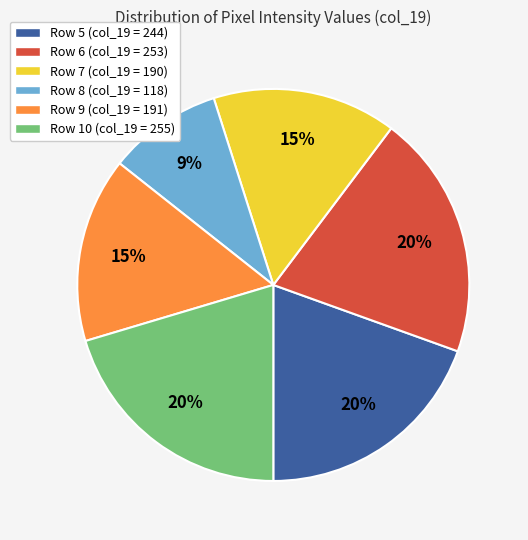

Between Row 9 (col_19 = 191) and Row 10 (col_19 = 255), which is larger?

Row 10 (col_19 = 255)